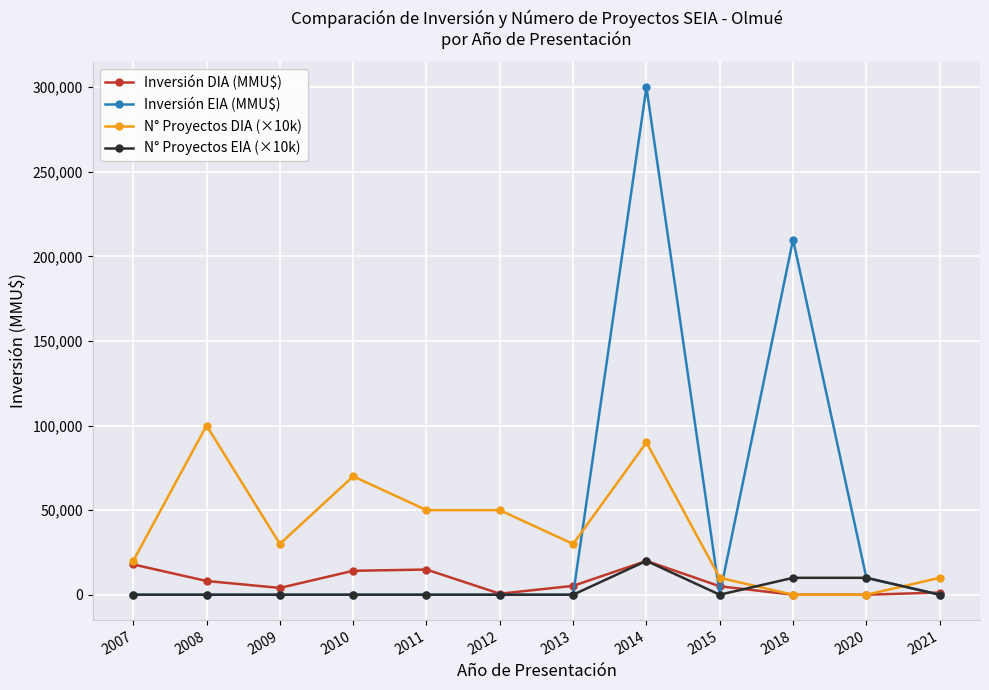

Count the number of data series in this chart.

4